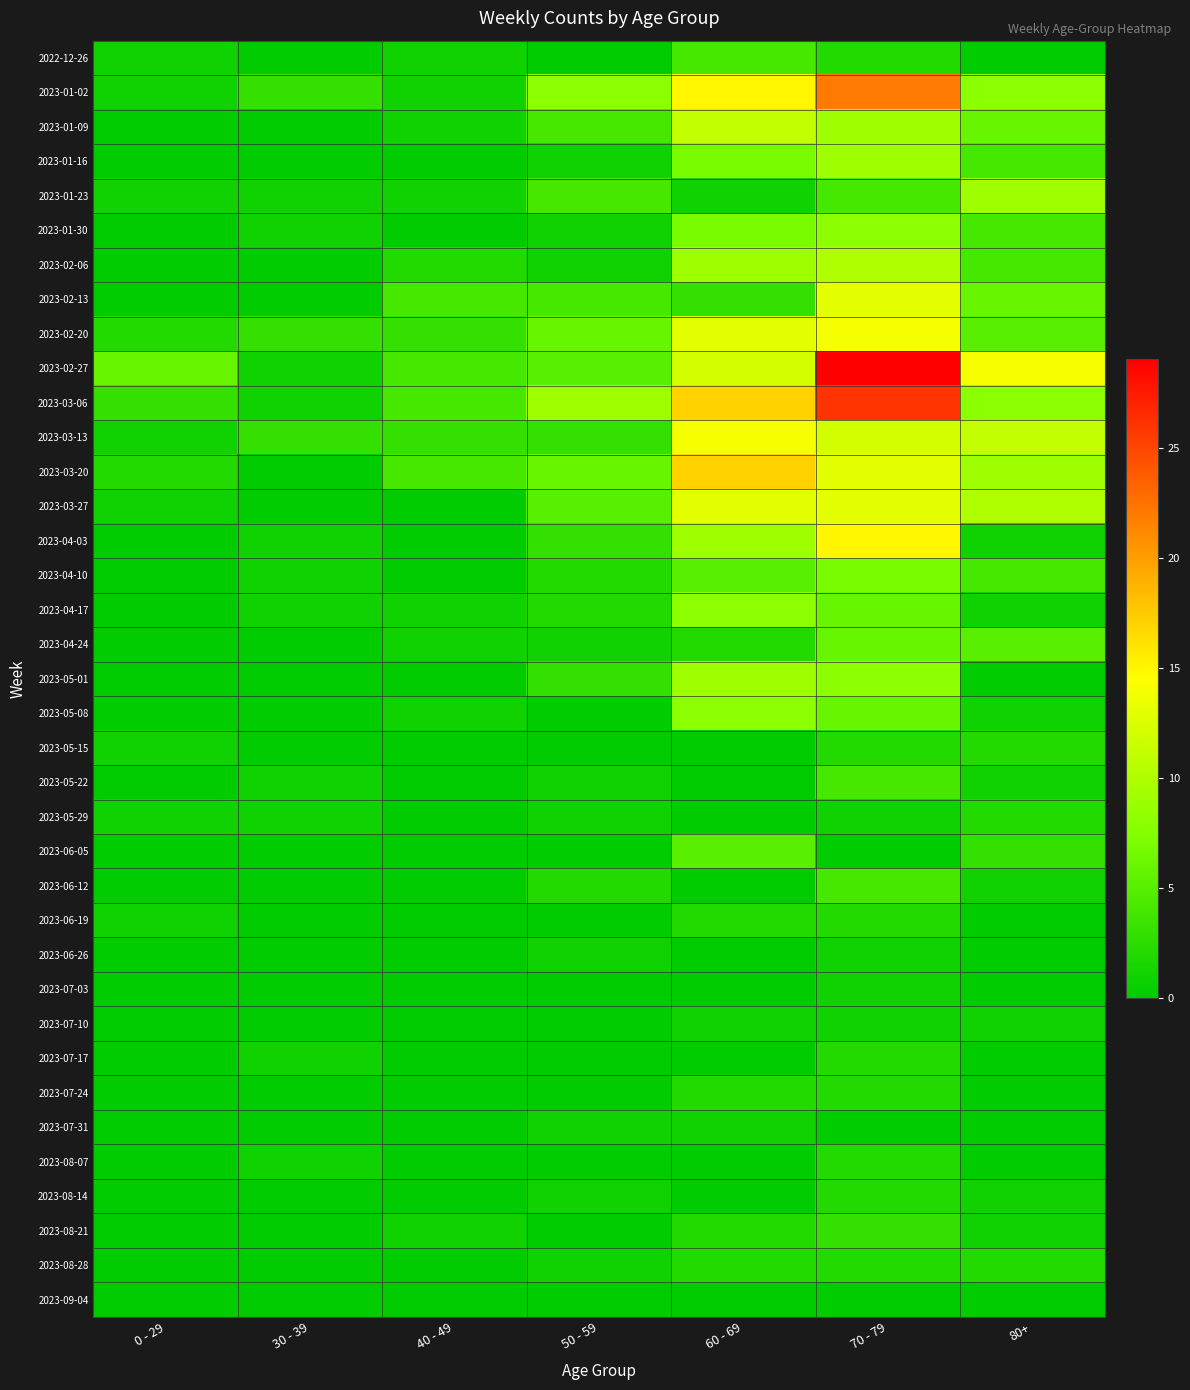

Which series has the largest total across all categories?

2023-02-27